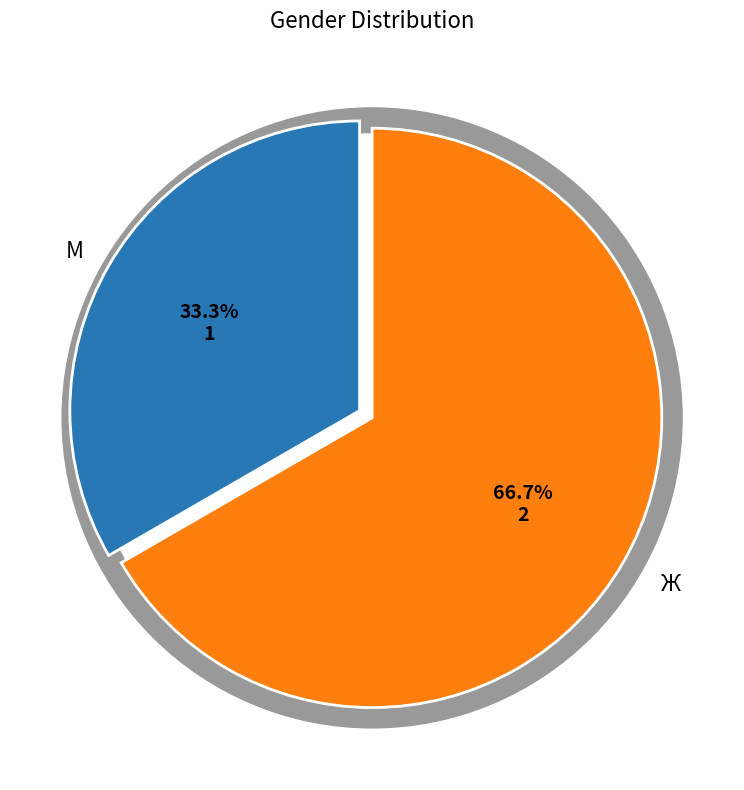

What is the majority slice?

Ж